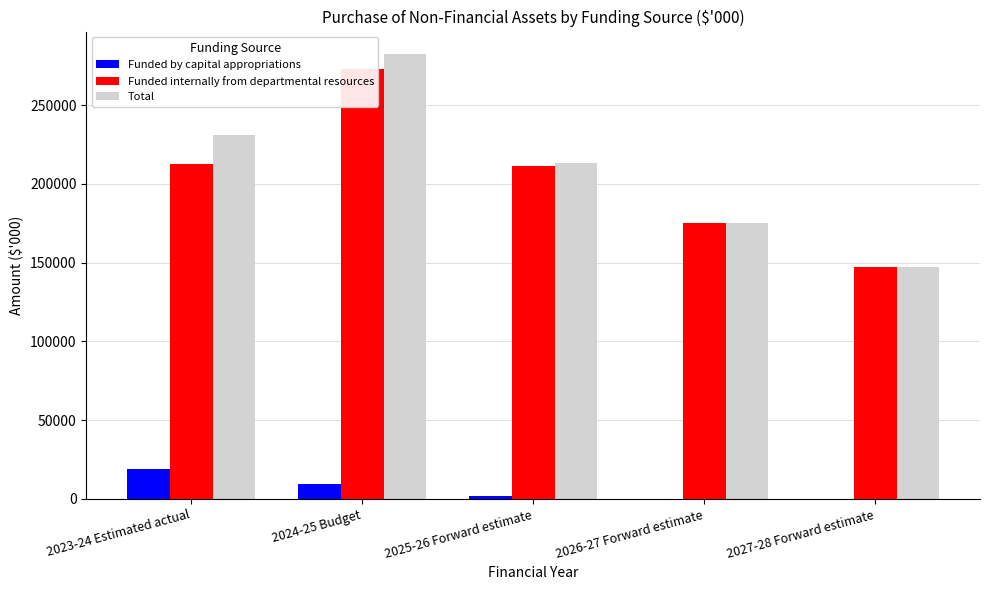

Reading left to right, list all the values displayed in this chart.

Funded by capital appropriations: 18997	9465	1807	0	0
Funded internally from departmental resources: 212319	273146	211317	175136	147135
Total: 231316	282611	213124	175136	147135